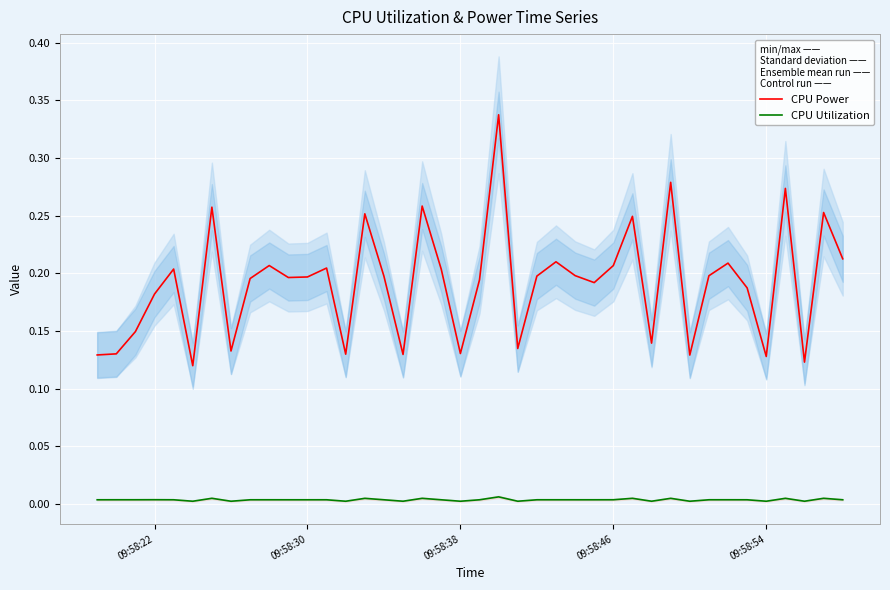

True or false: CPU Power and CPU Utilization cross at least once.

False